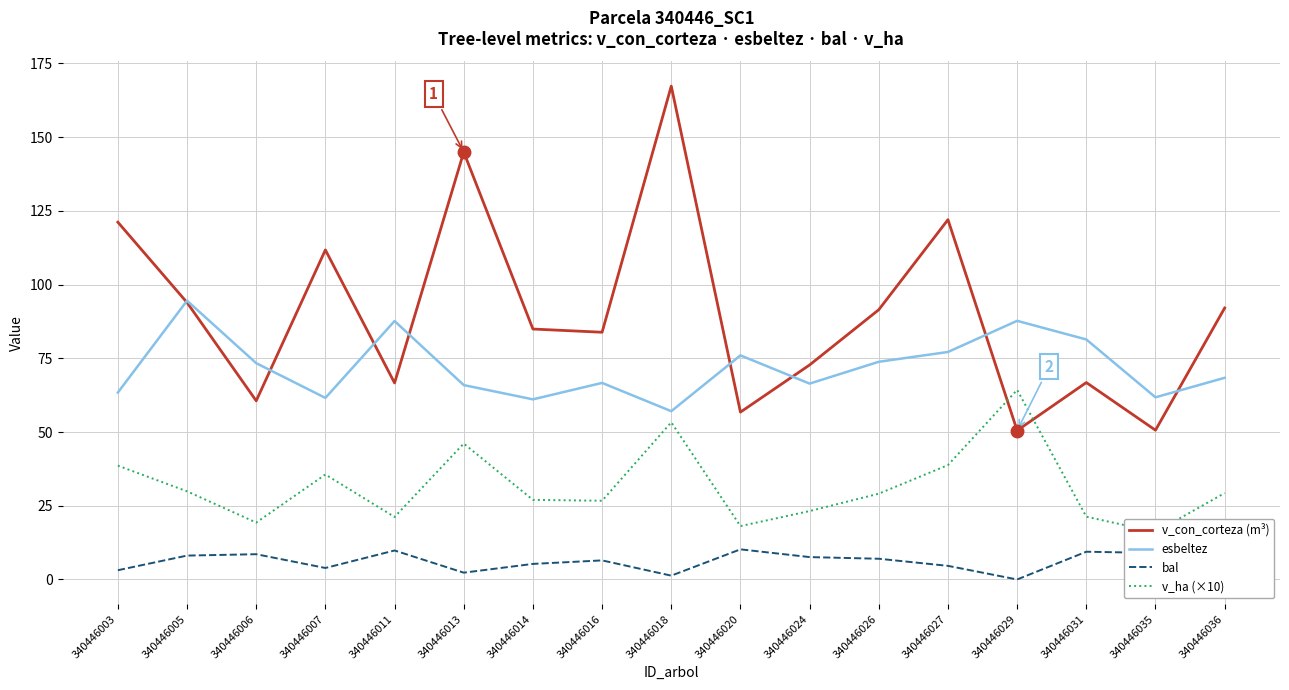

What is the difference between the second highest and second lowest values in the esbeltez series?

26.6